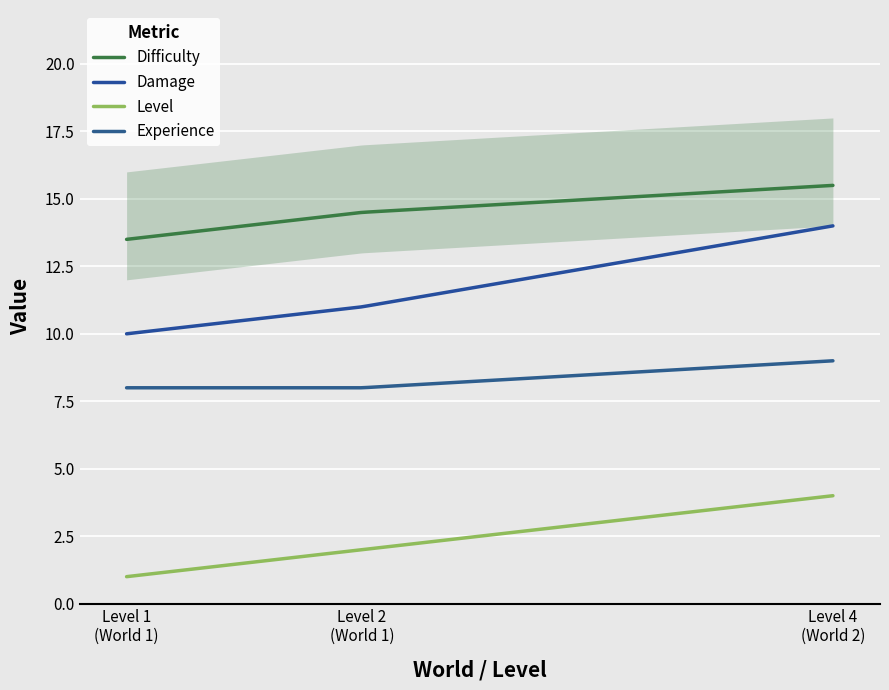

Is it true that Level equals 1 at 22?

False